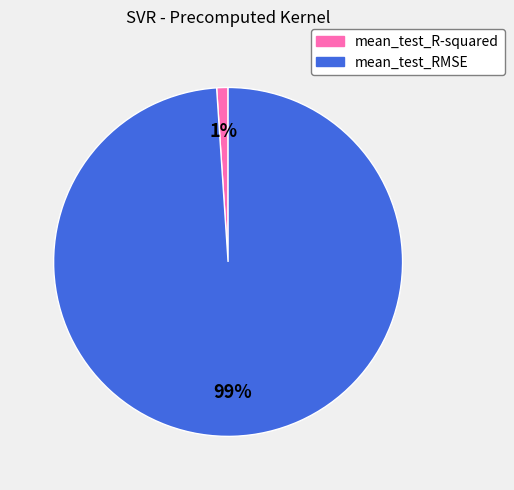

Is the sum of mean_test_R-squared and mean_test_RMSE greater than half?

Yes